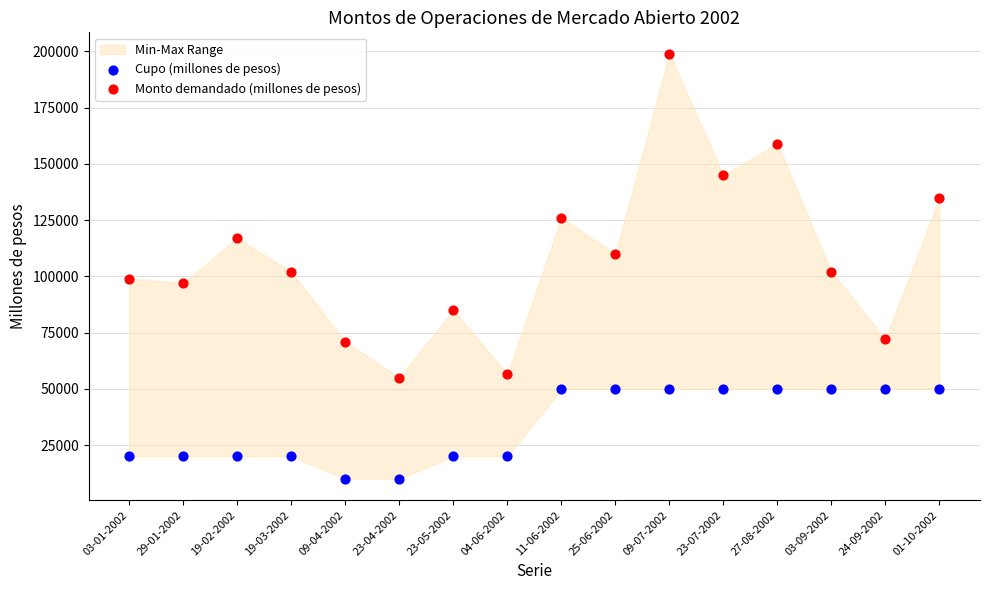

Across all data points, what is the range of Y values (max minus min)?

189000